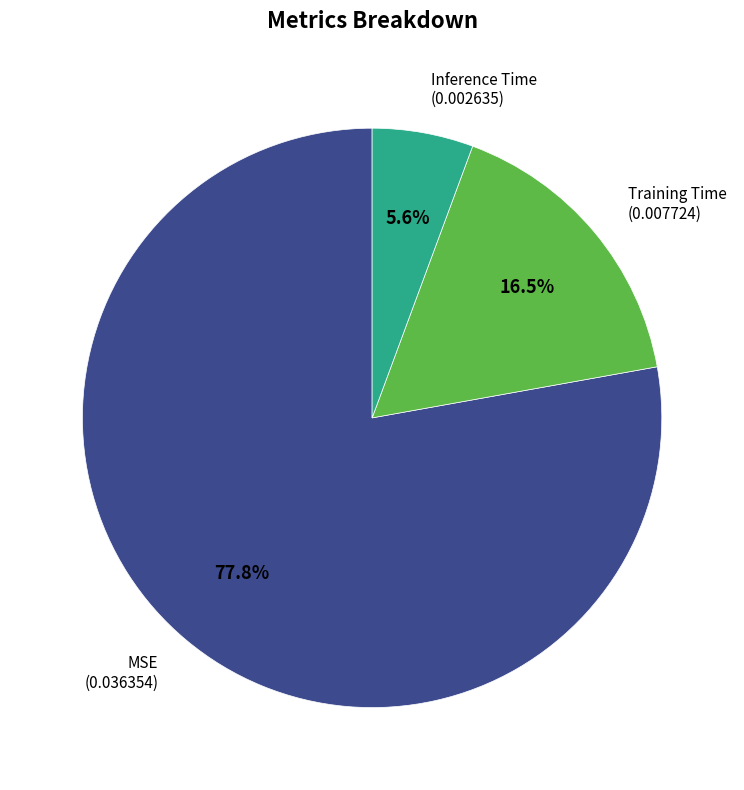

Combined, do MSE and Inference Time account for over 50%?

Yes